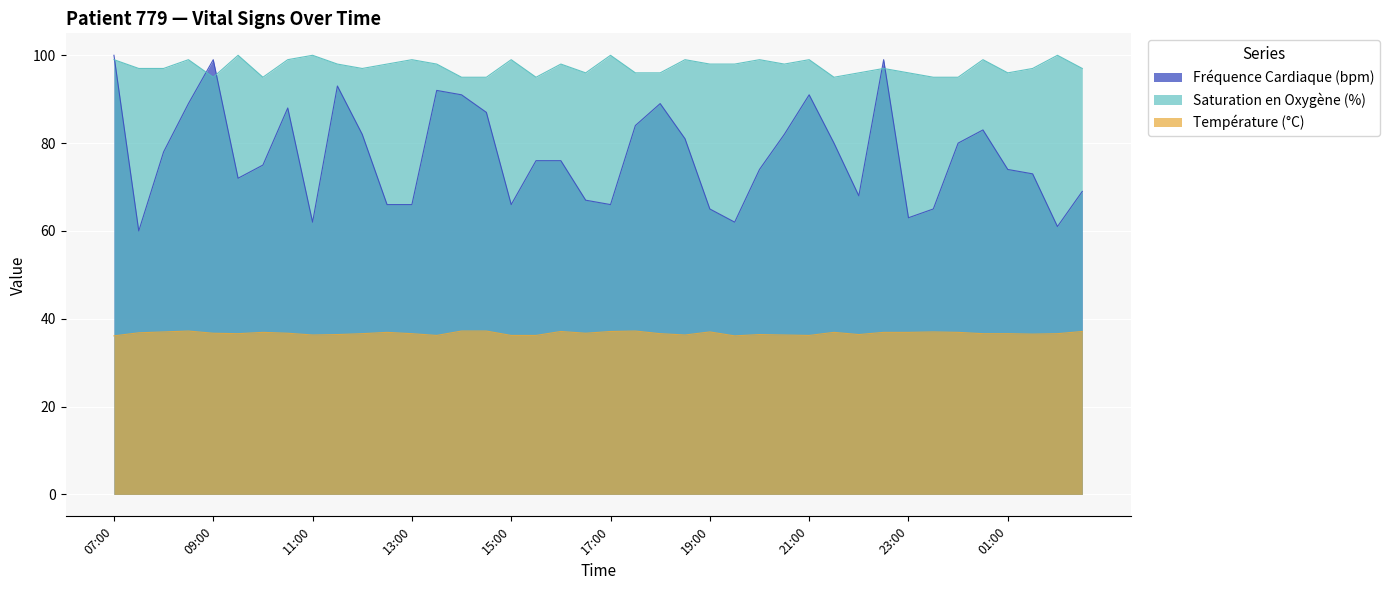

How many lines are shown in the chart?

3